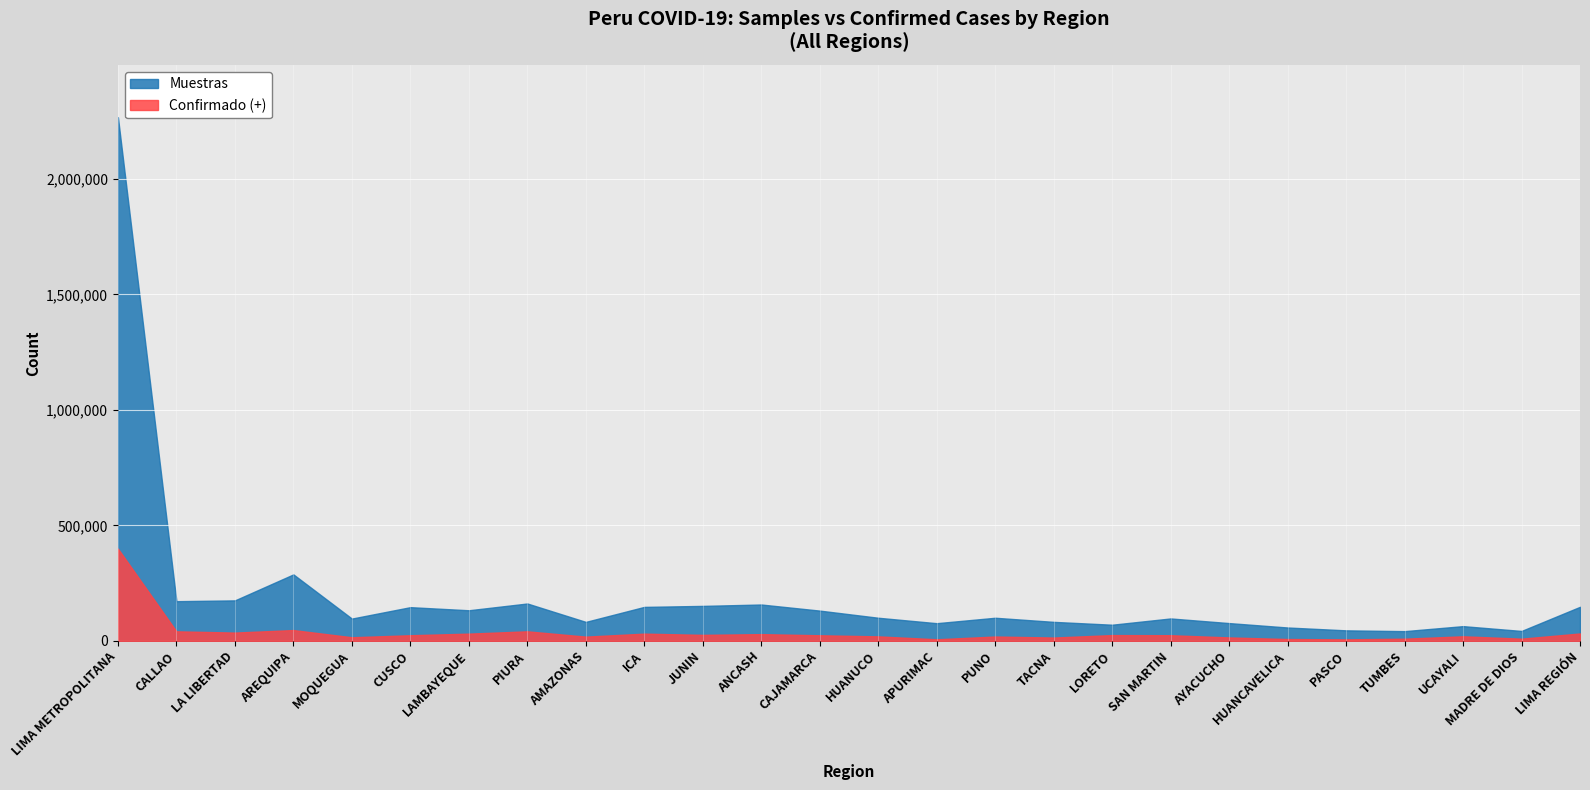

How many data points does each series have?

26